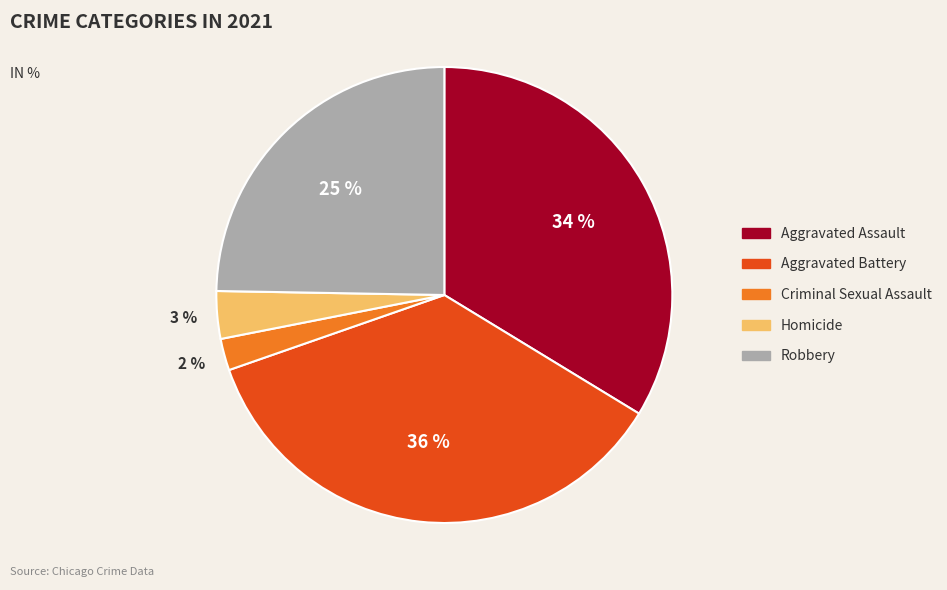

Is the sum of Homicide and Robbery greater than half?

No